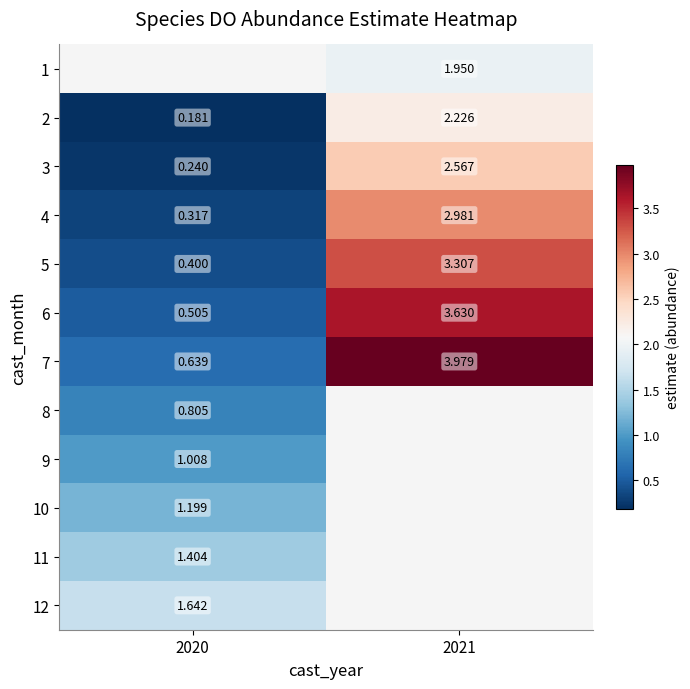

Is the value of 9 at 2020 greater than the value of 11 at 2020?

No